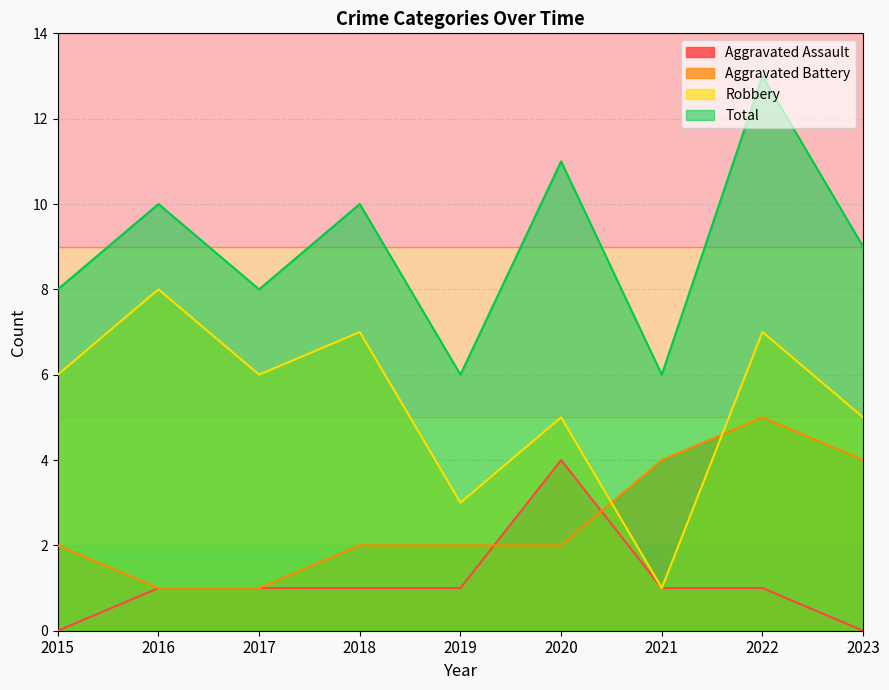

At 2023, list the series in order from largest to smallest.

Total, Robbery, Aggravated Battery, Aggravated Assault